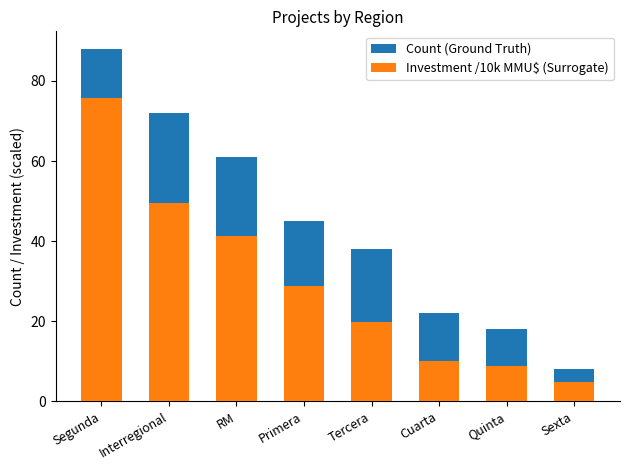

Between Interregional and RM, which series saw the biggest shift?

Count (Ground Truth)